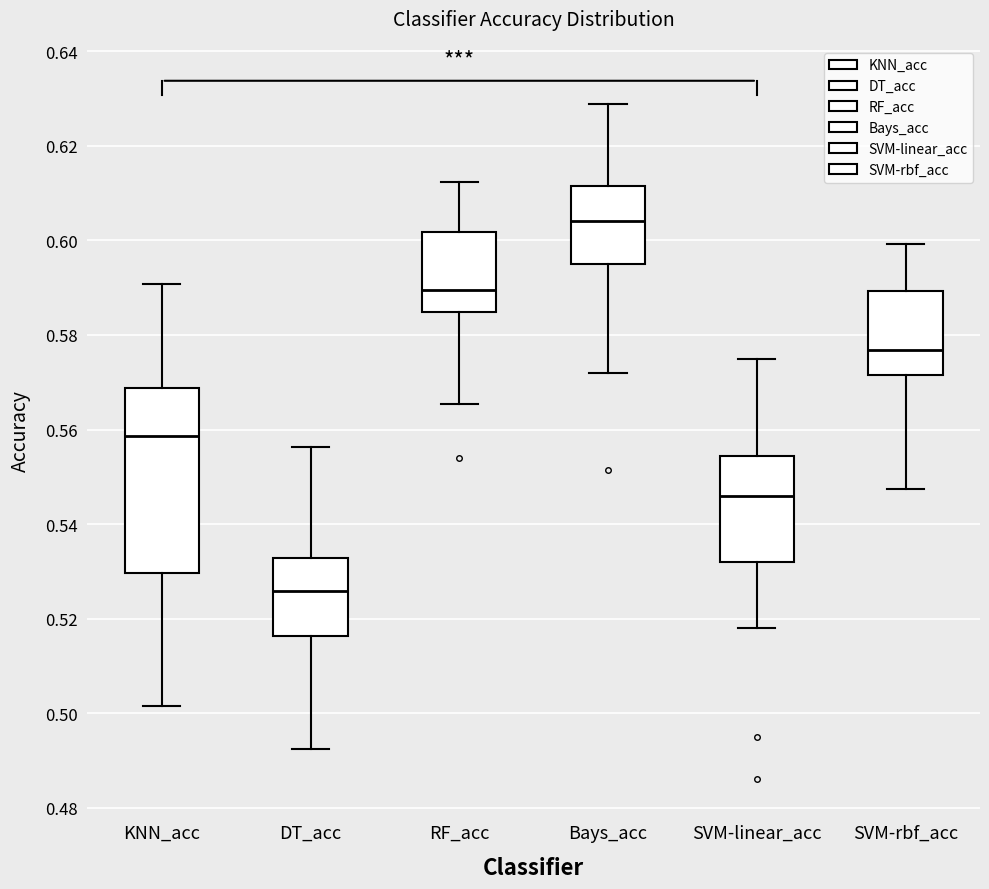

Which box's median line is the highest?

Bays_acc